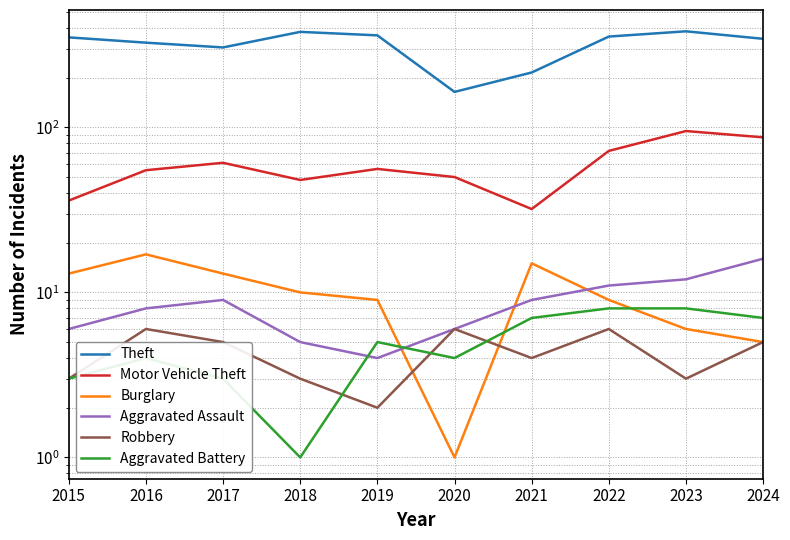

What are all the series names shown in the legend?

Theft, Motor Vehicle Theft, Burglary, Aggravated Assault, Robbery, Aggravated Battery